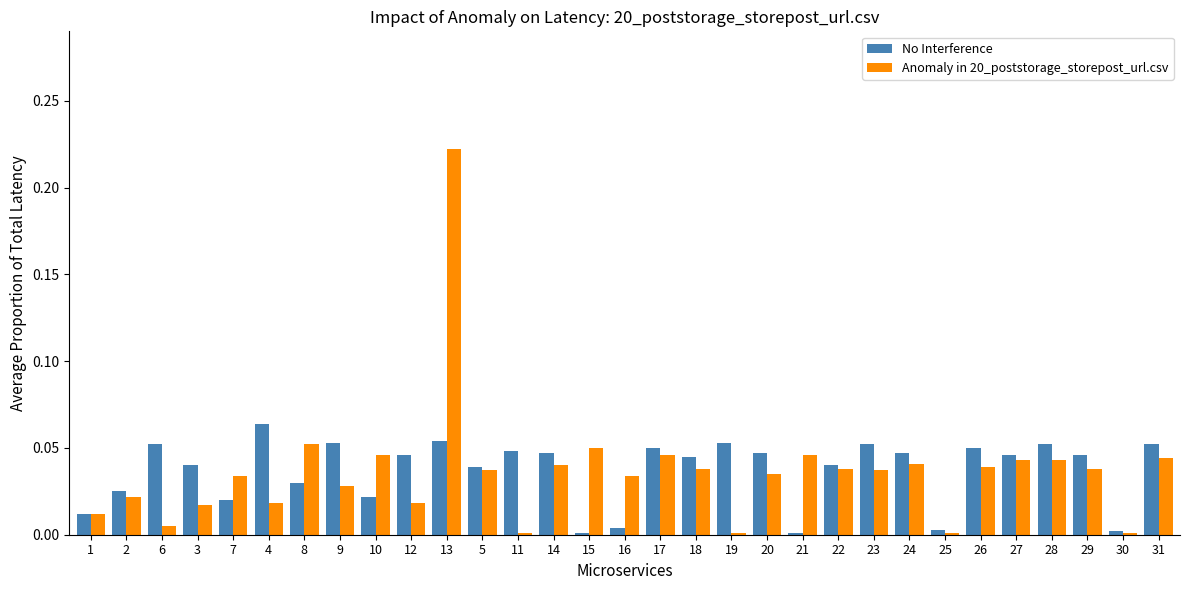

The value of Anomaly in 20_poststorage_storepost_url.csv at 5 is 0.0. True or false?

True